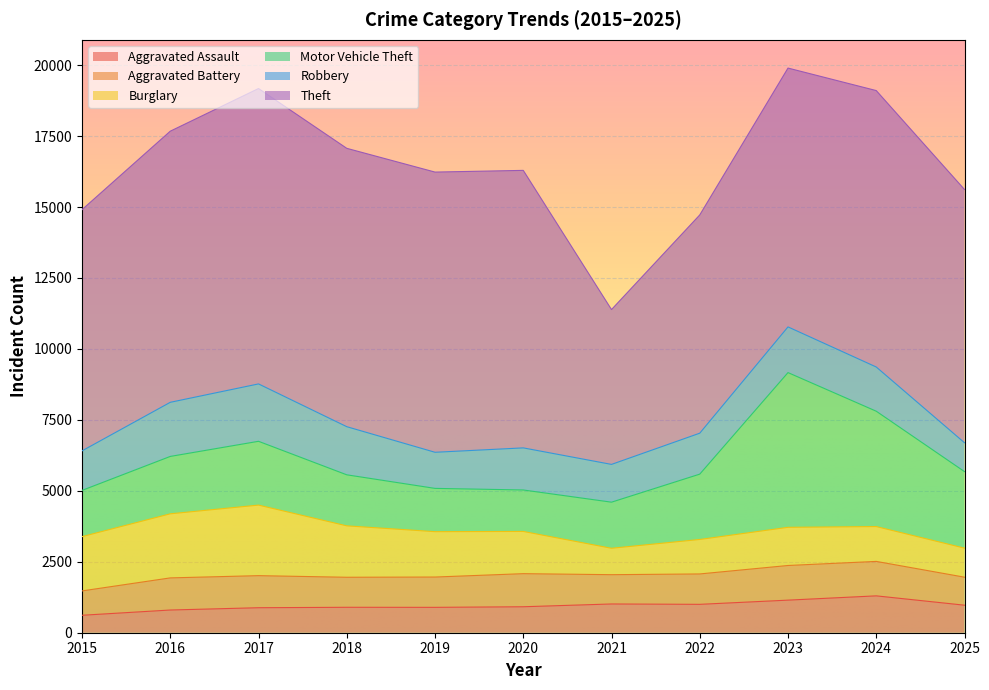

How many interior local valleys does the Burglary series have?

1